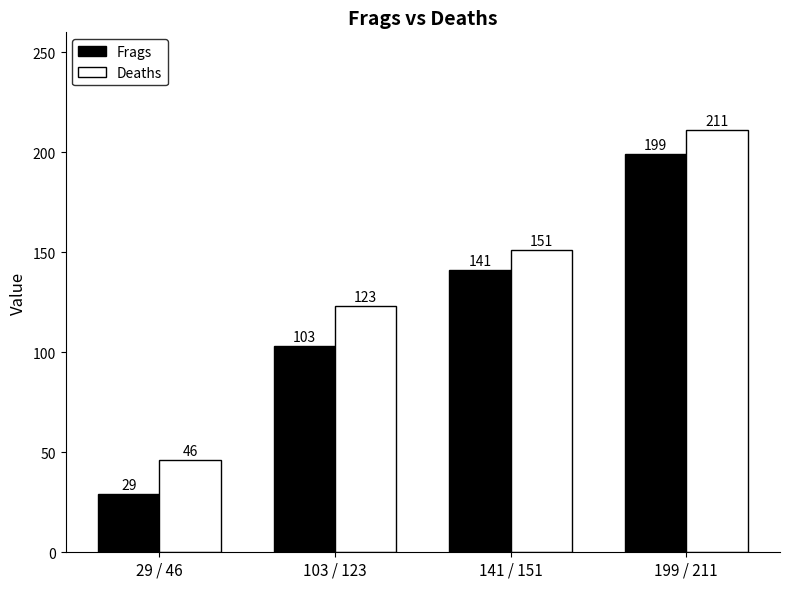

Count the number of categories in the chart.

4